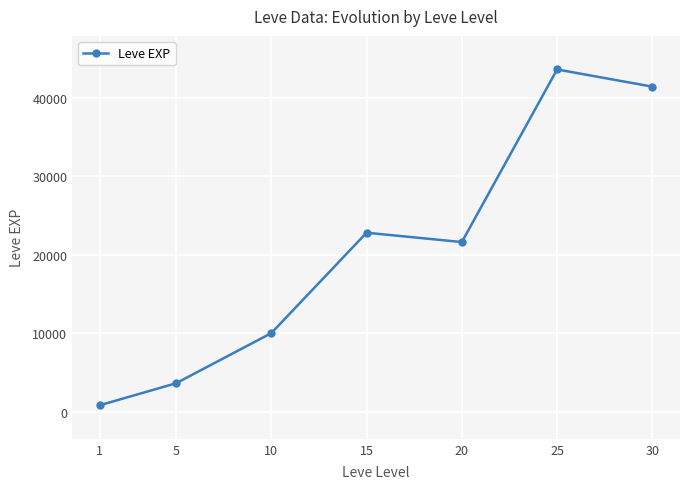

Reading left to right, transcribe all the data shown in this chart.

1=800	5=3600	10=9990	15=22790	20=21600	25=43600	30=41410